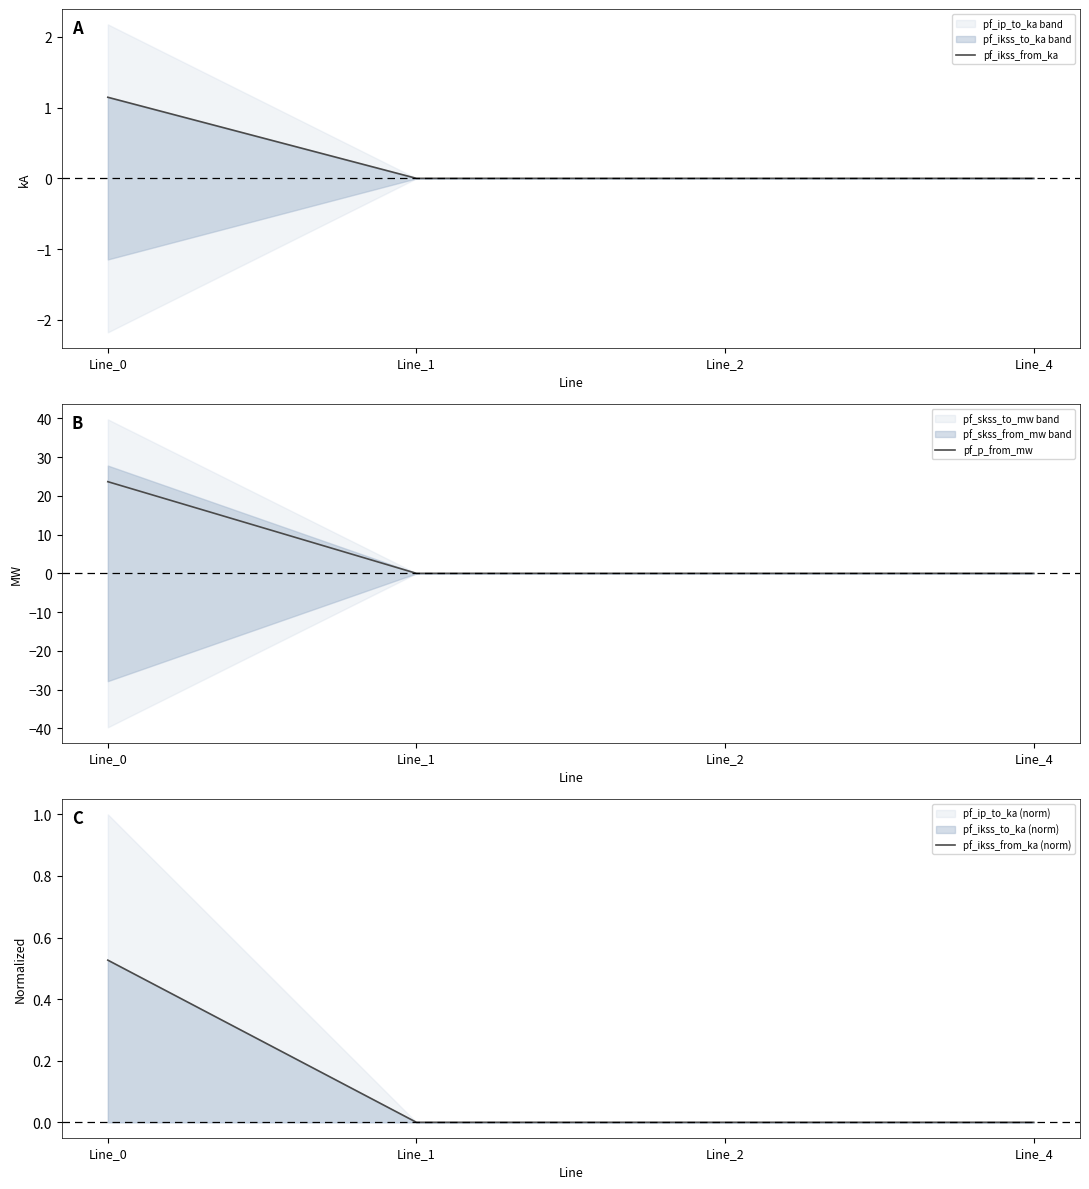

At how many categories does at least one series exceed 7?

1